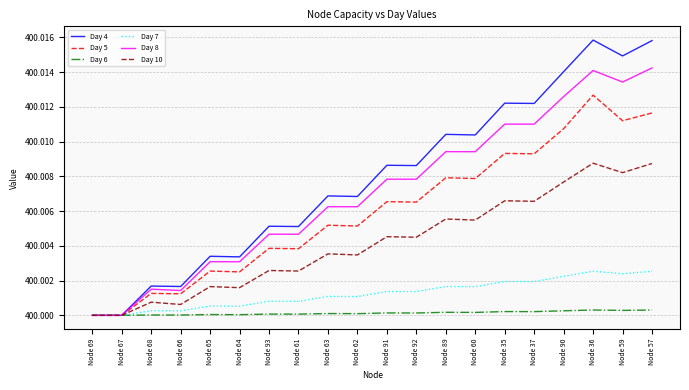

What is the total value across all series at Node 36?

2400.1